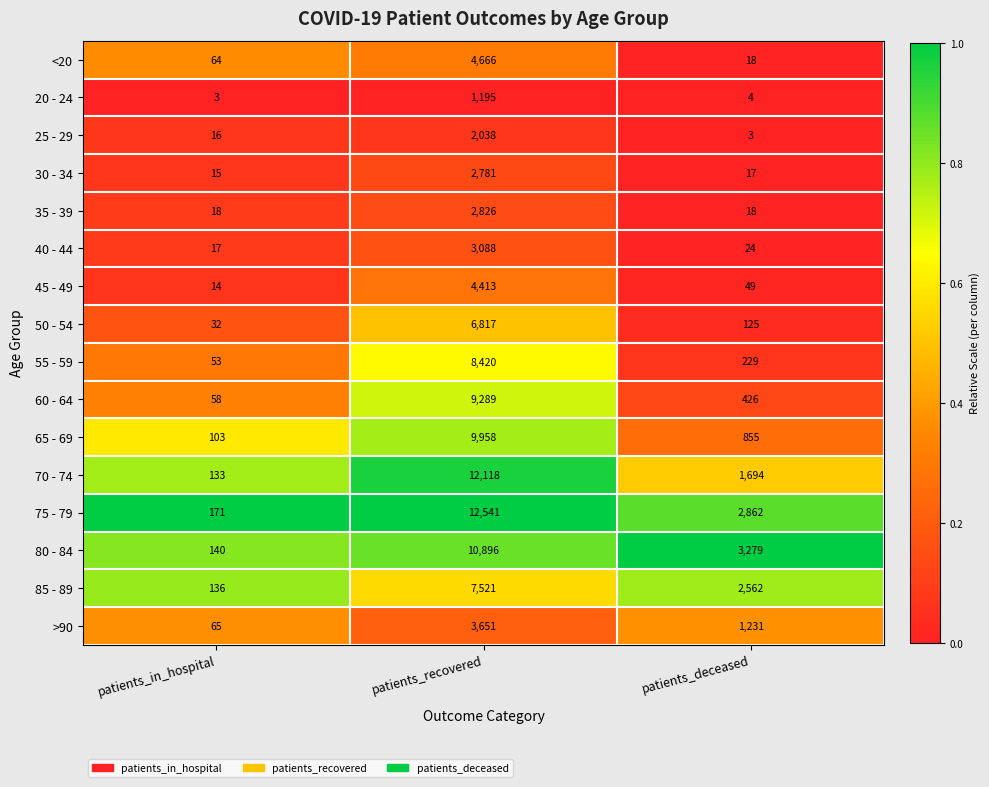

How many series are shown in this chart?

16